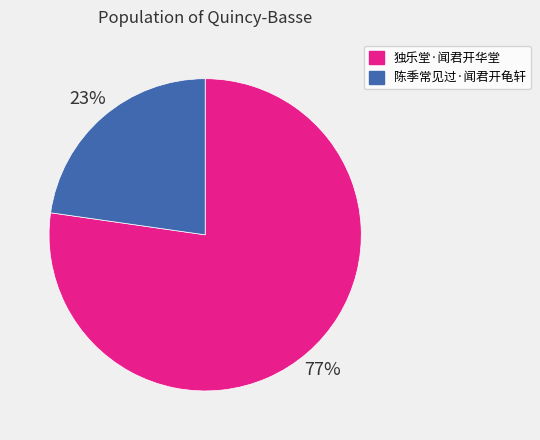

True or false: 陈季常见过·闻君开龟轩 accounts for 23% of the total.

True